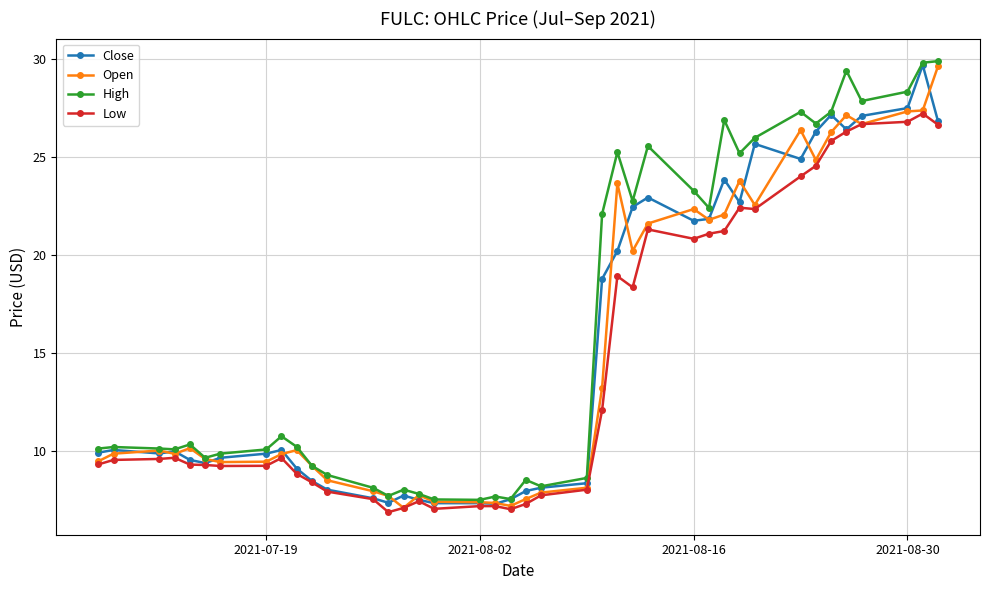

What is the difference between the maximum and minimum values in the High series?

22.4